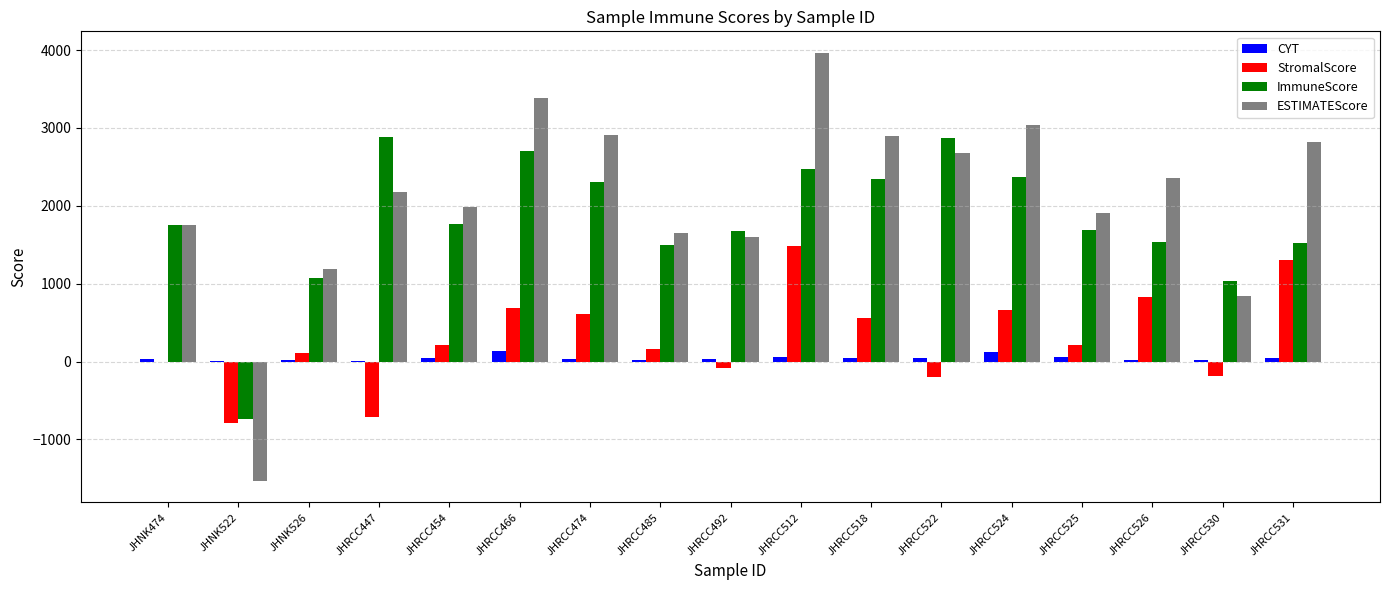

What is the maximum value for ESTIMATEScore?

3965.9